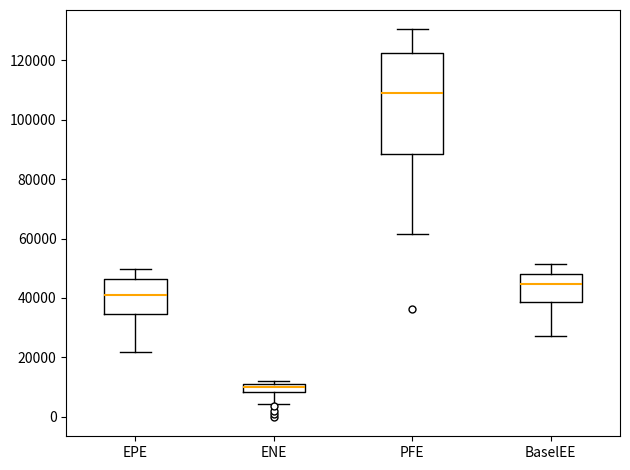

Which box's median line is the lowest?

ENE